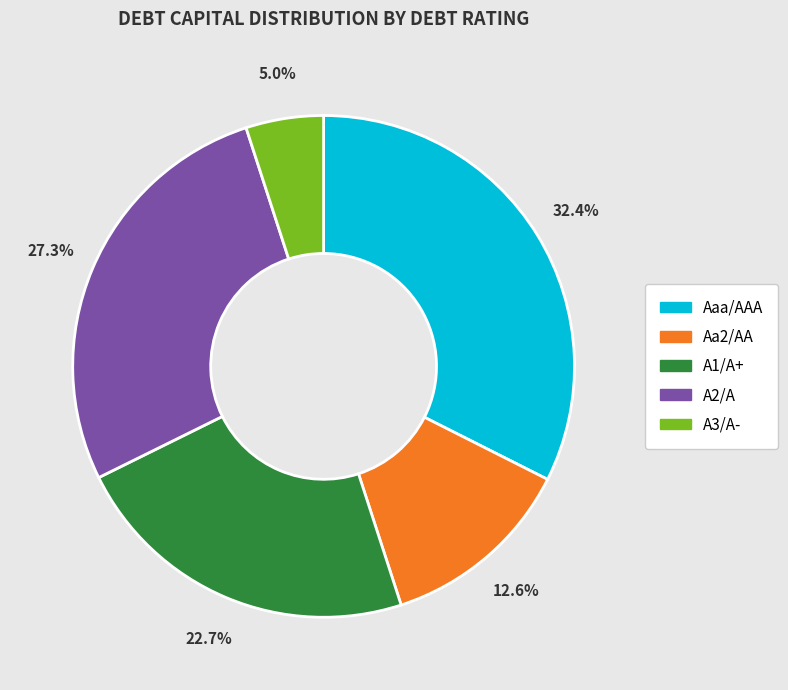

To the nearest percent, what is the average slice percentage?

20%